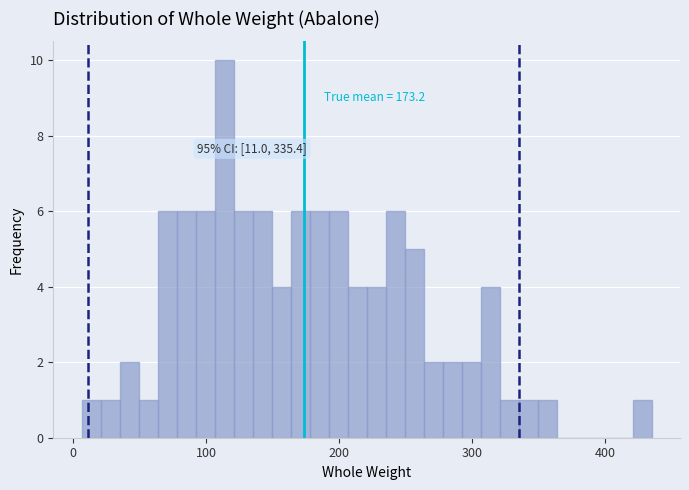

Around what value on the x-axis is the tallest bar? Give the approximate position of its centre, as read against the axis.

110